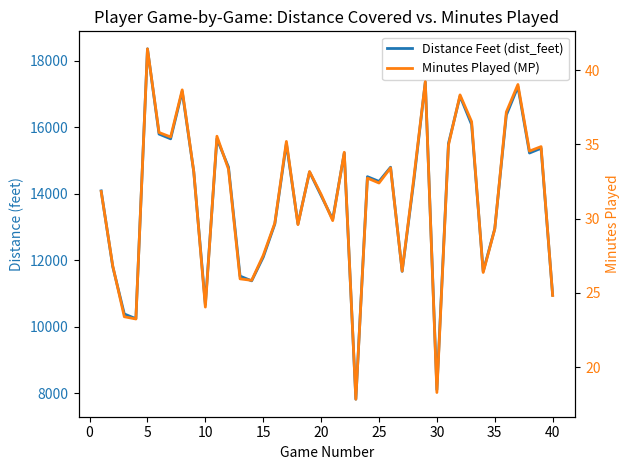

How many data points does each series have?

40